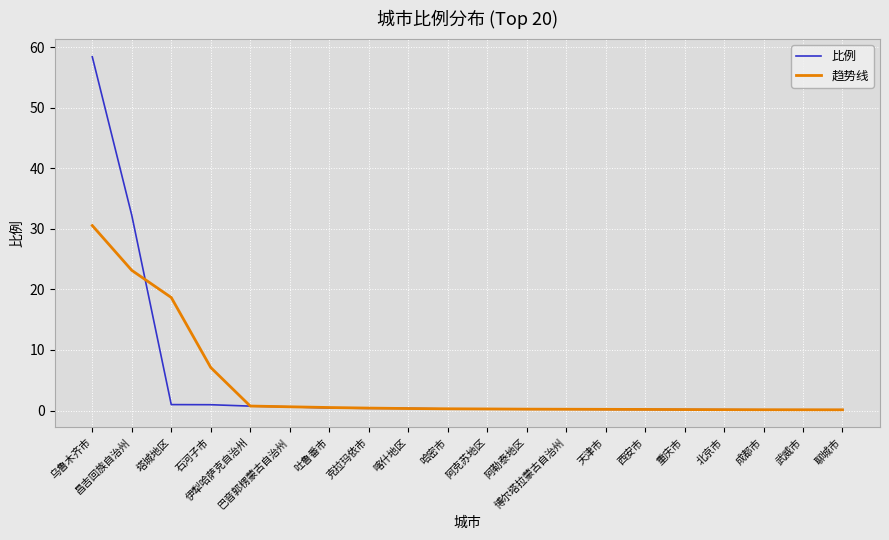

What is the maximum value shown in the chart?

58.4